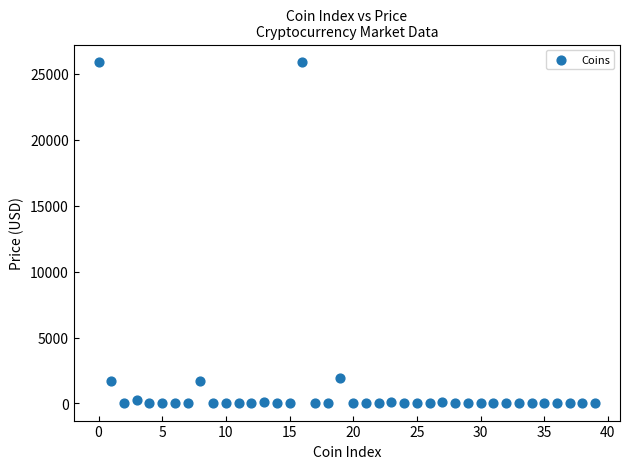

What is the range of Y values (max minus min)?

25925.7